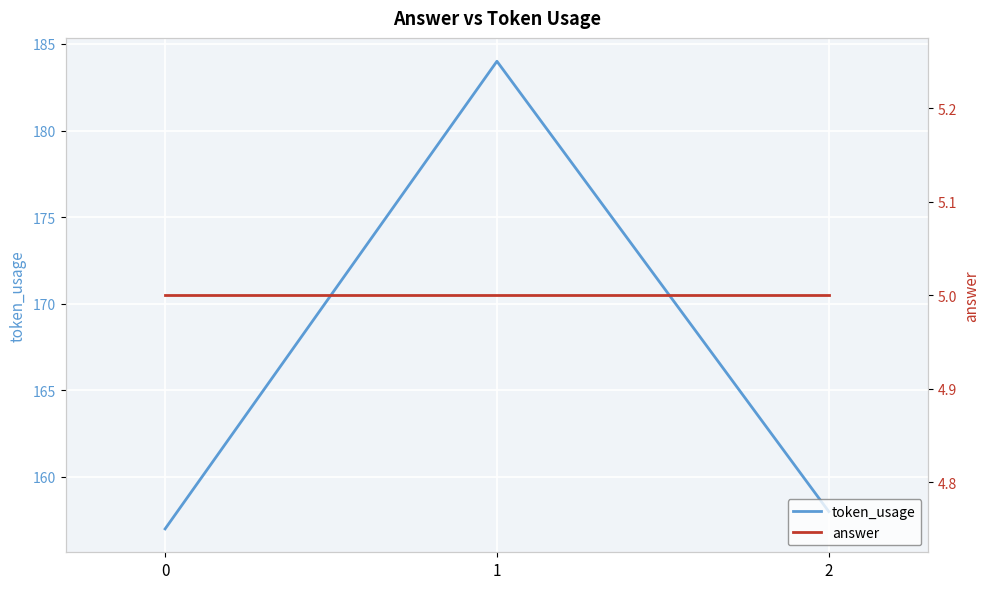

What is the average value of the answer series?

5